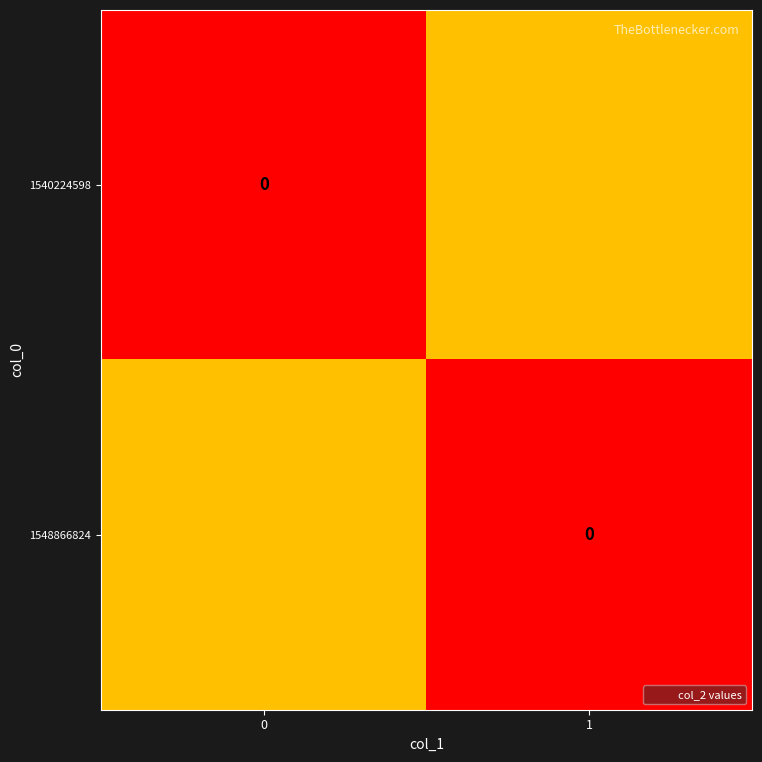

Rank the series at 0 from lowest to highest value.

1540224598, 1548866824